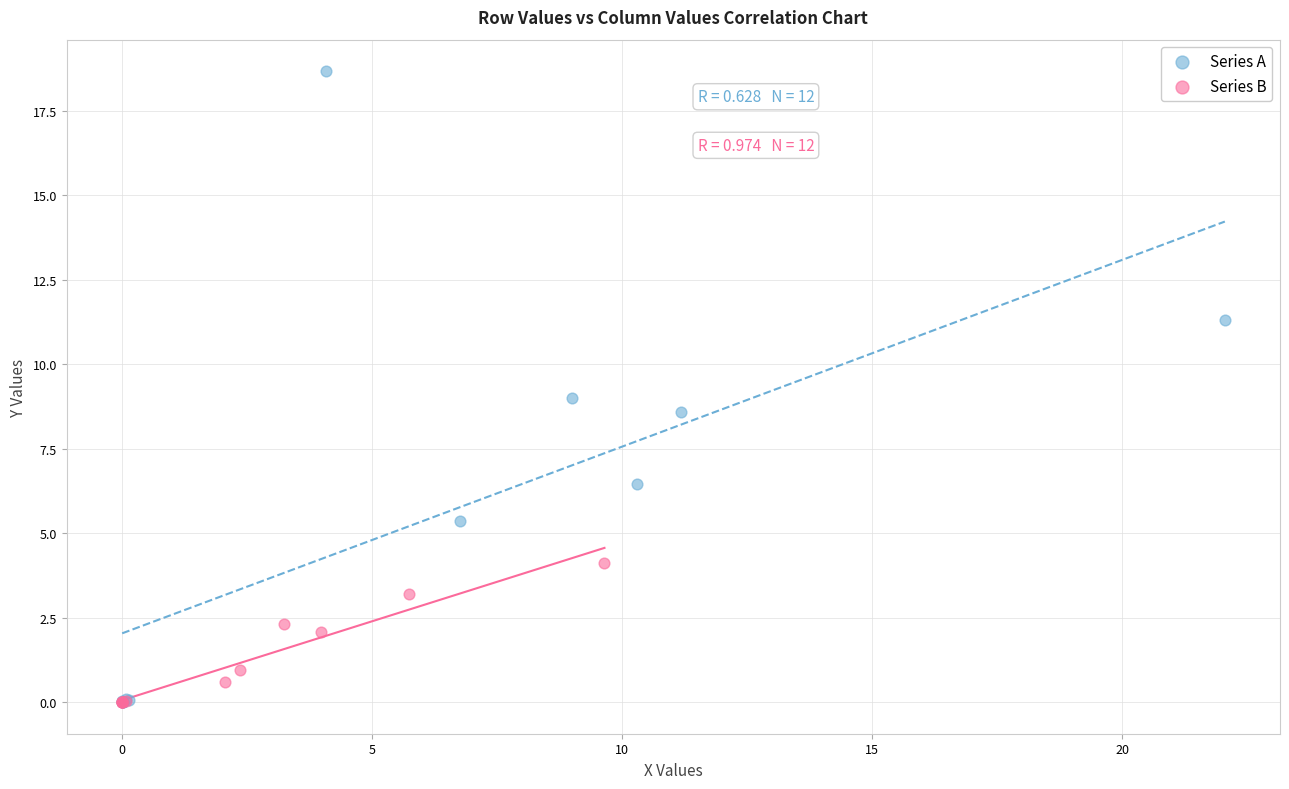

Which series has the largest Y range (max minus min)?

Series A